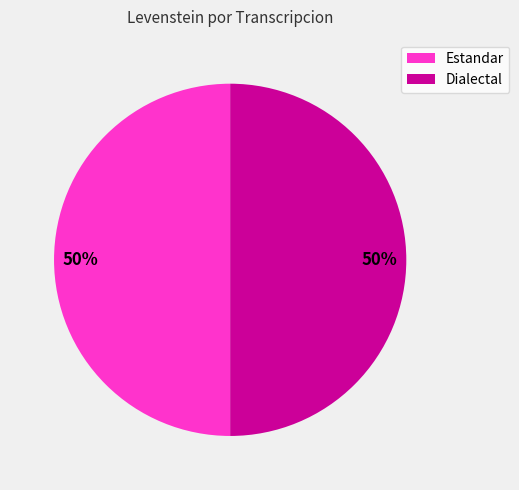

How many segments does this pie chart have?

2